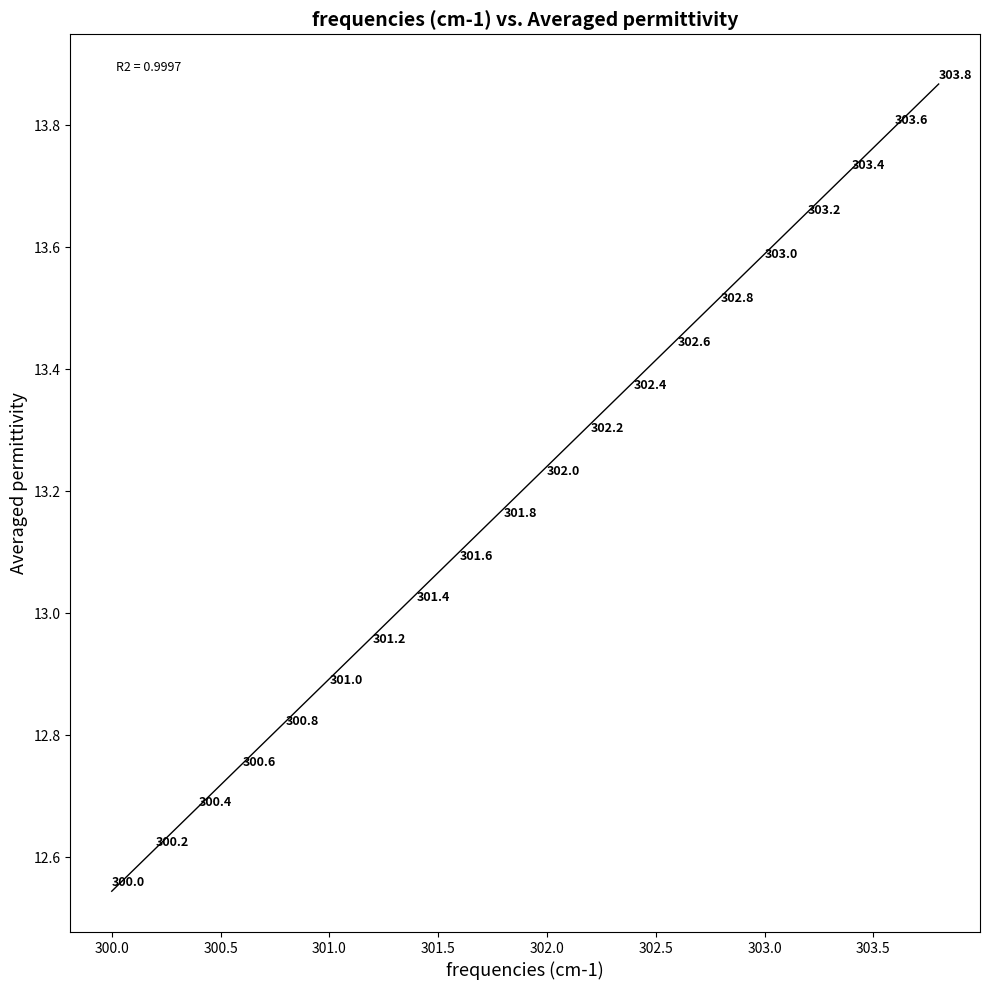

What is the range of X values (max minus min)?

3.8